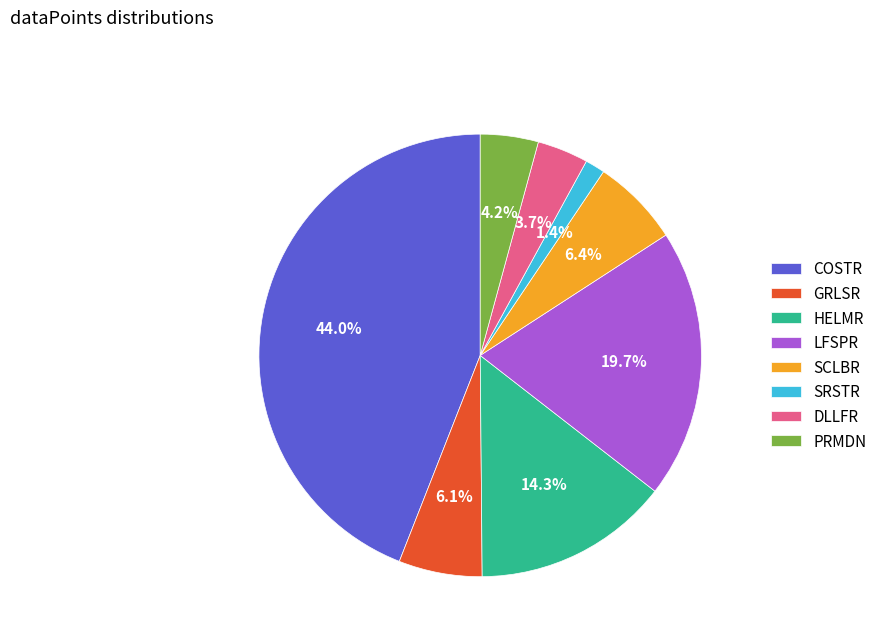

Does SCLBR represent more than half of the total?

No